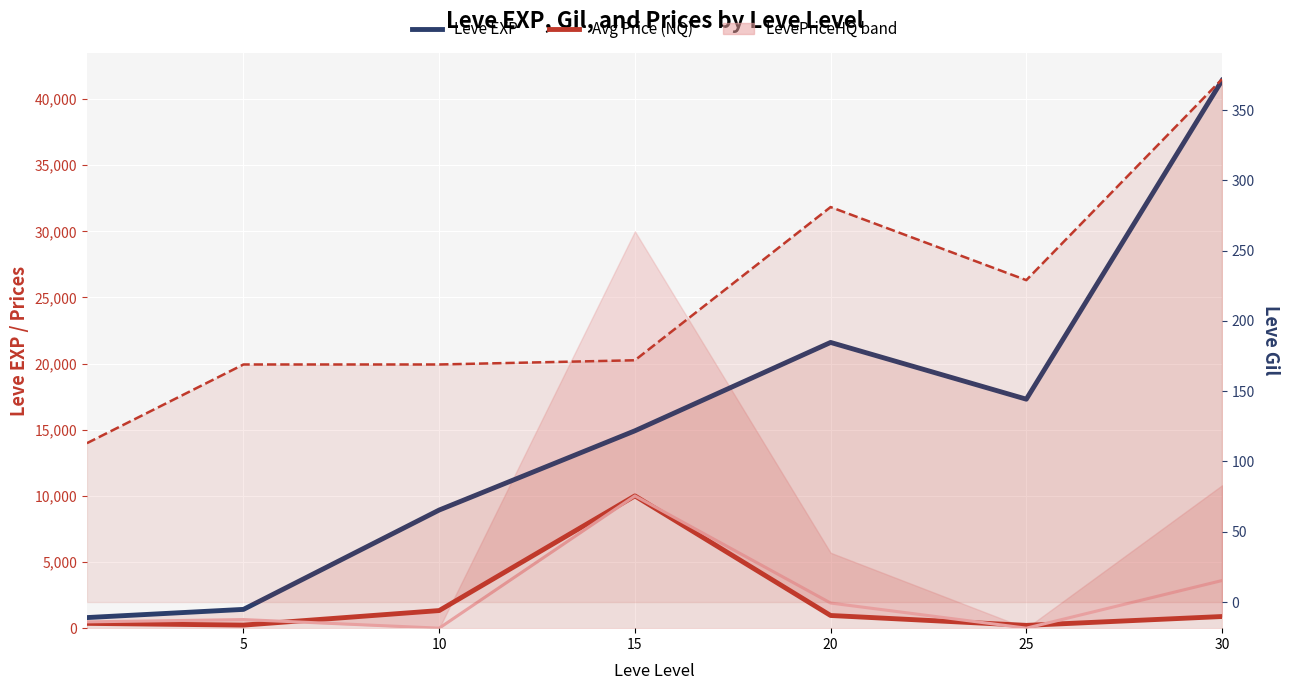

At 30, list the series in order from largest to smallest.

Leve EXP, Avg Price (HQ), Avg Price (NQ)